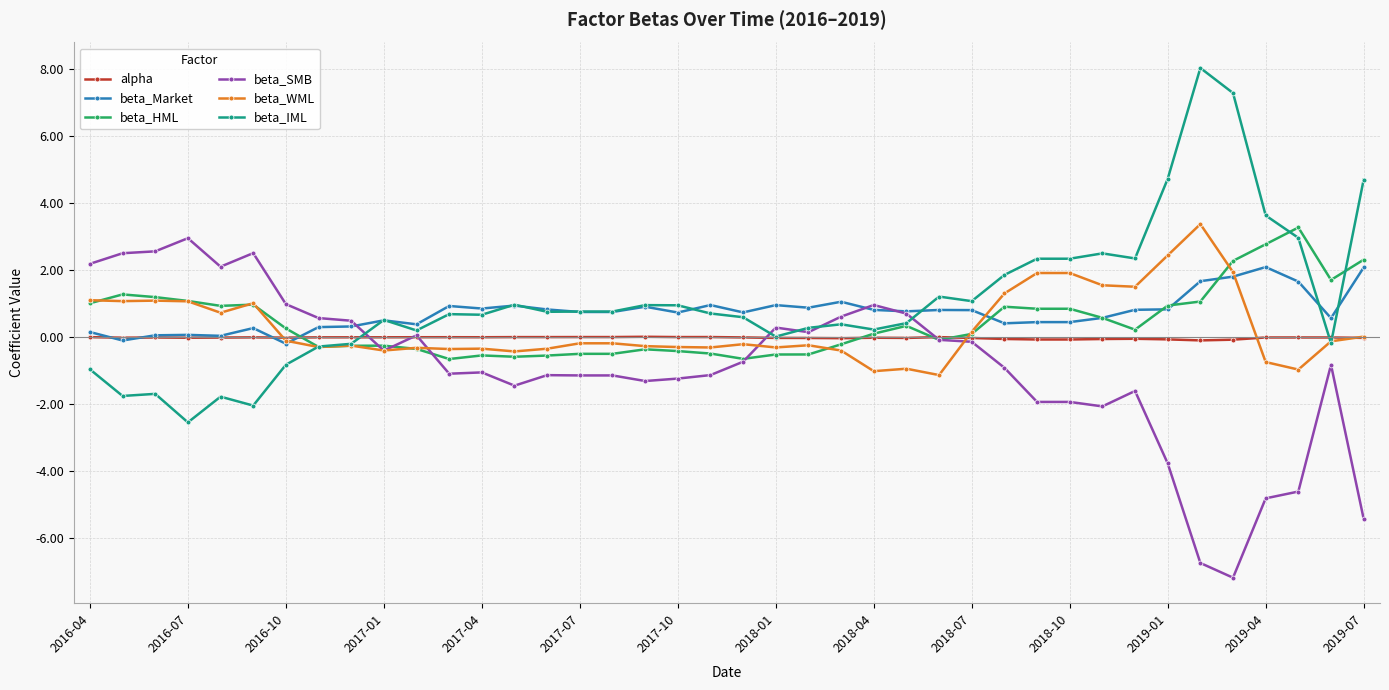

True or false: beta_HML has more than 0 points higher than both neighbors.

True